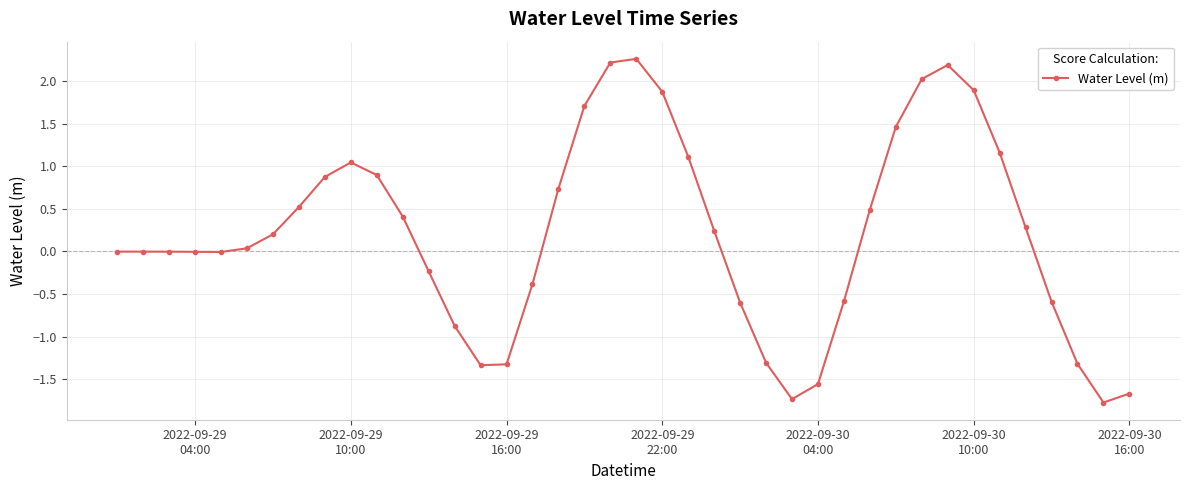

What is the minimum value shown in the chart?

-1.8